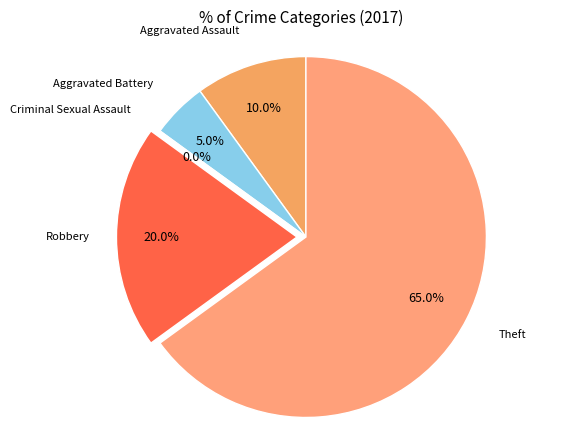

What is the largest slice in the pie chart?

Theft